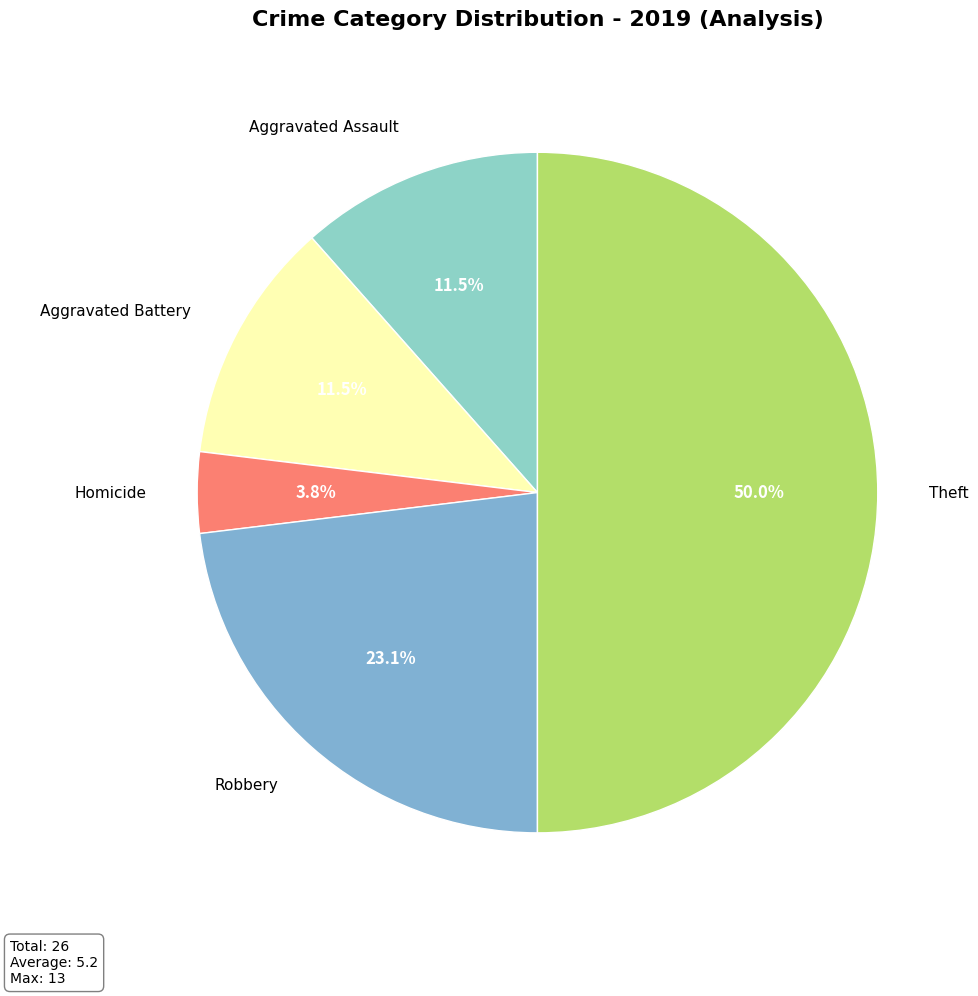

To the nearest percent, what is the average slice percentage?

20%